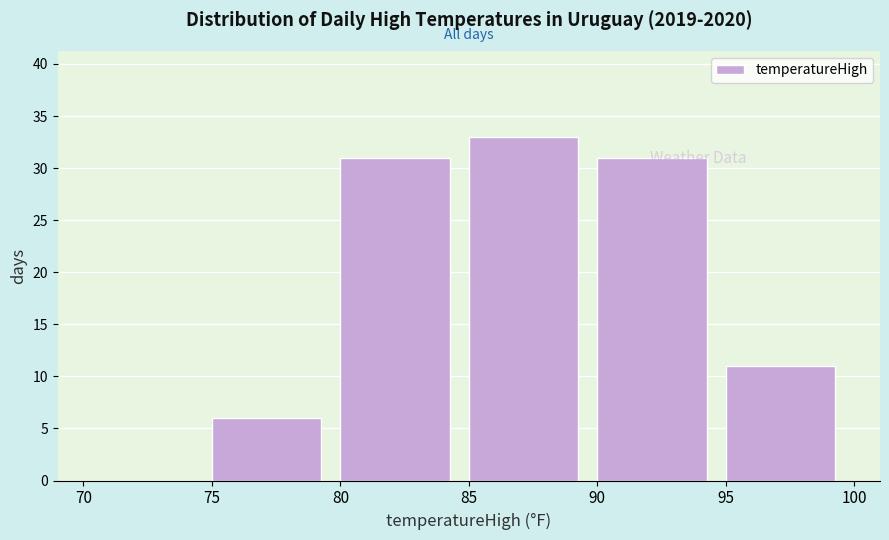

Reading left to right, transcribe this chart: for each bar, give the range it covers on the x-axis and its height. The values are not printed on the chart, so give them approximately, as read against the axis.

70 to 75: 0
75 to 80: 6
80 to 85: 31
85 to 90: 33
90 to 95: 31
95 to 100: 11